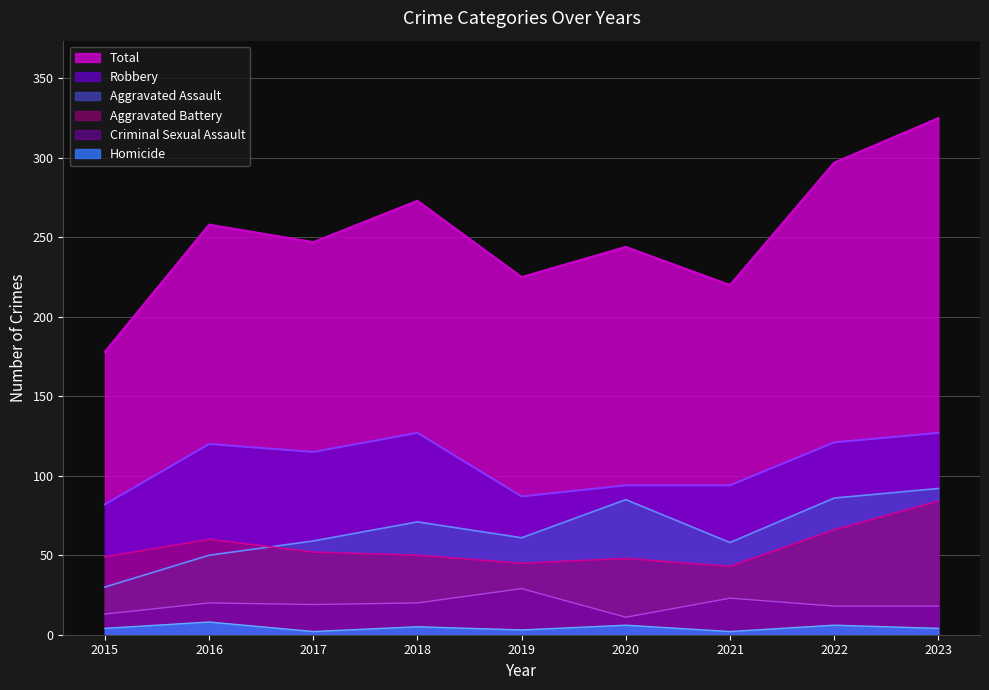

What is the value of the Aggravated Assault point at the 4th from the left?

71